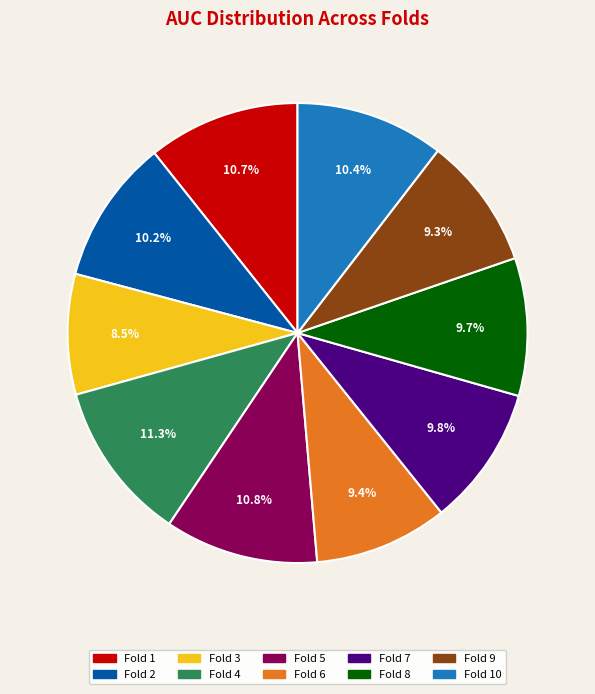

Is there a majority slice in this chart?

No